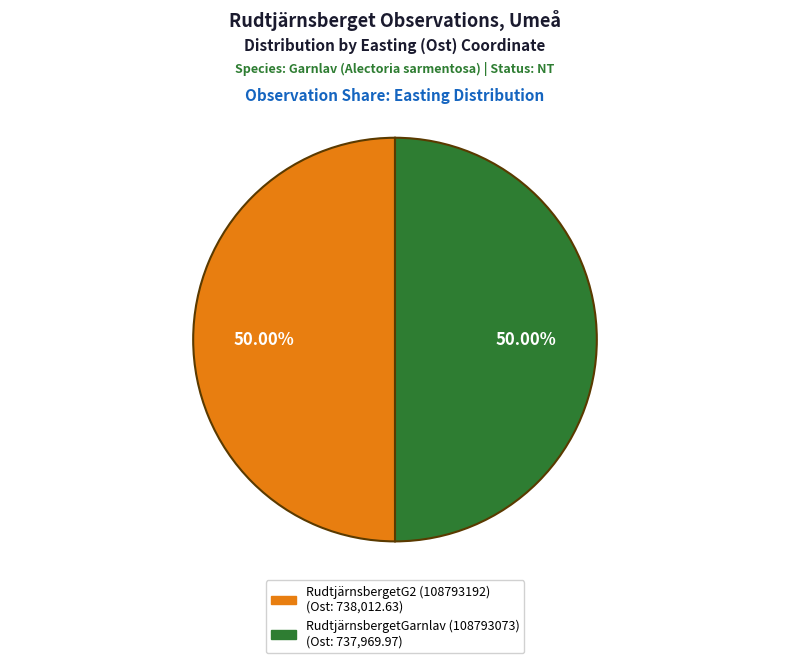

To the nearest percent, what percentage of the pie is RudtjärnsbergetGarnlav (108793073)?

50%